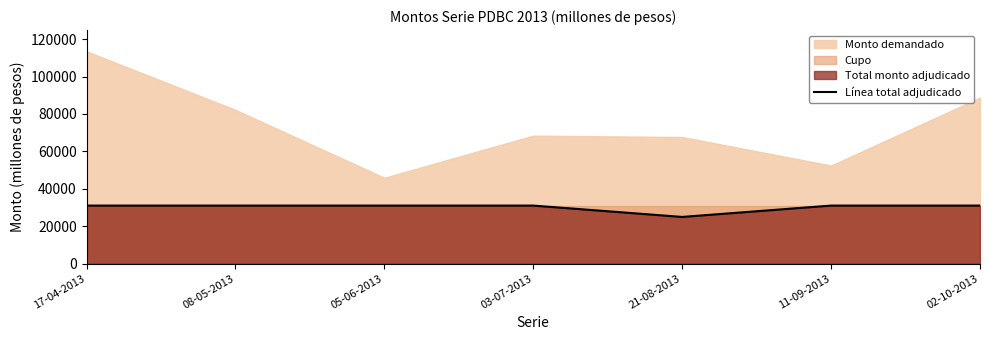

What is the label of the 6th point from the right?

08-05-2013